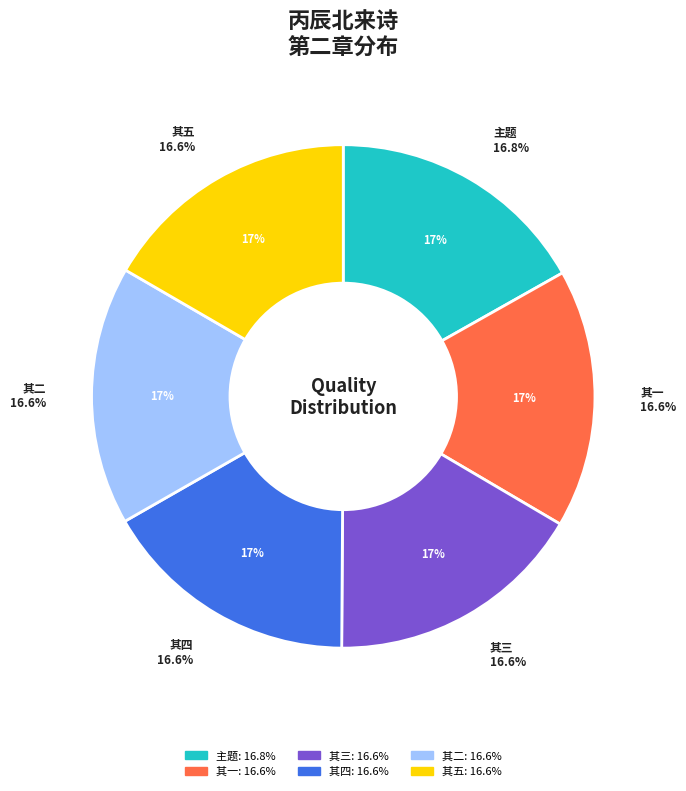

Rank the categories by value from lowest to highest.

丙辰北来诗第二章（十六首选五） 其一, 丙辰北来诗第二章（十六首选五） 其二, 丙辰北来诗第二章（十六首选五） 其三, 丙辰北来诗第二章（十六首选五） 其四, 丙辰北来诗第二章（十六首选五） 其五, 丙辰北来诗第二章（十六首选五）